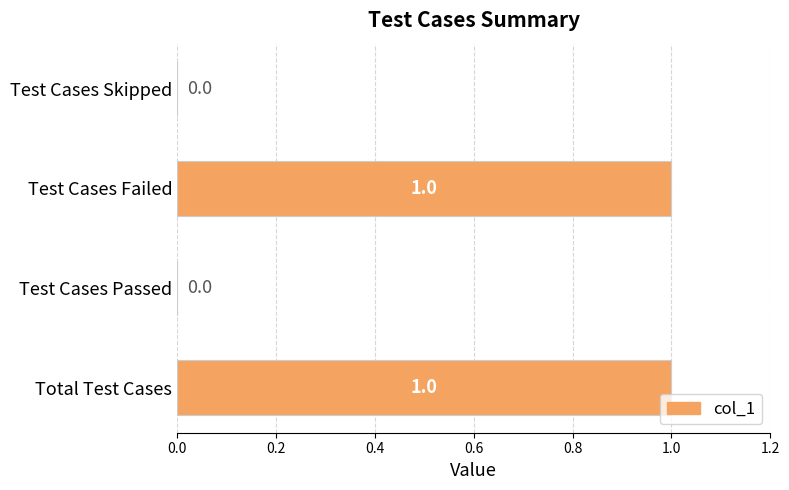

Are the bars horizontal?

Yes